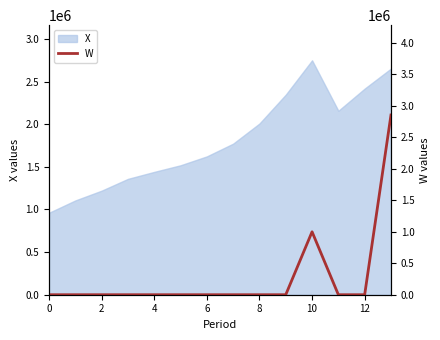

The X series shows 1392227.4 at 0. True or false?

False